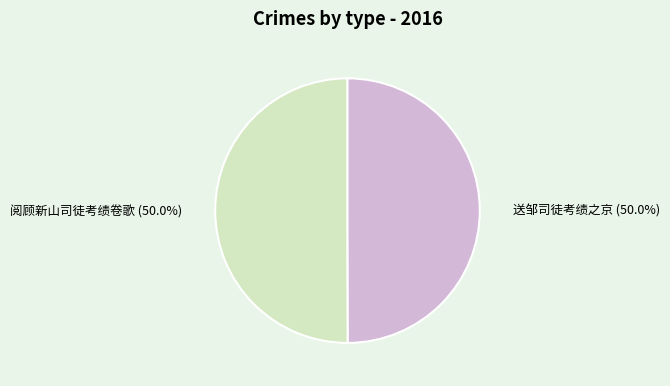

To the nearest percent, what is the combined percentage of 阅顾新山司徒考绩卷歌 and 送邹司徒考绩之京?

100%